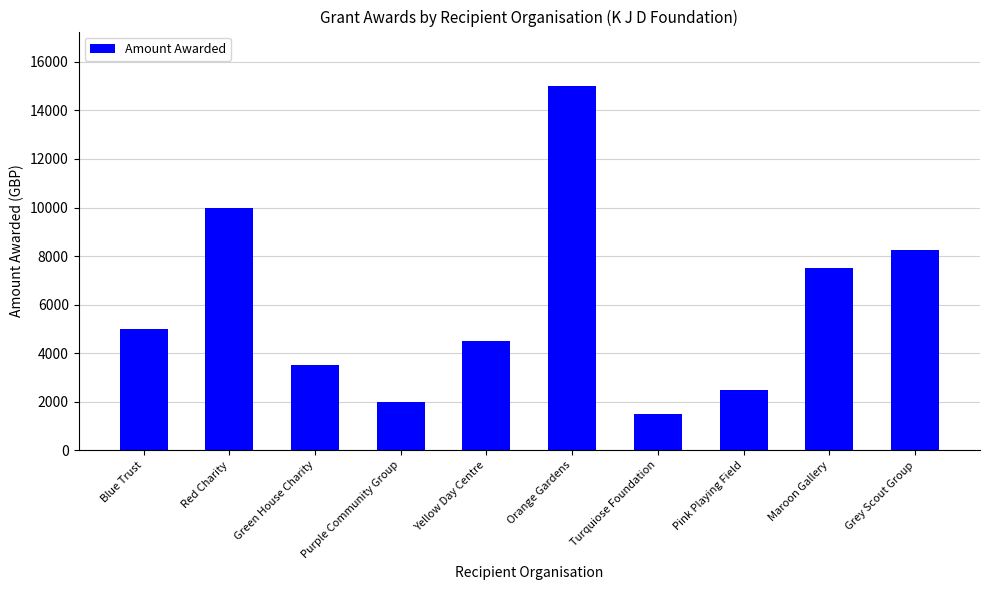

What is the ratio of the value at Maroon Gallery to the value at Orange Gardens?

0.5